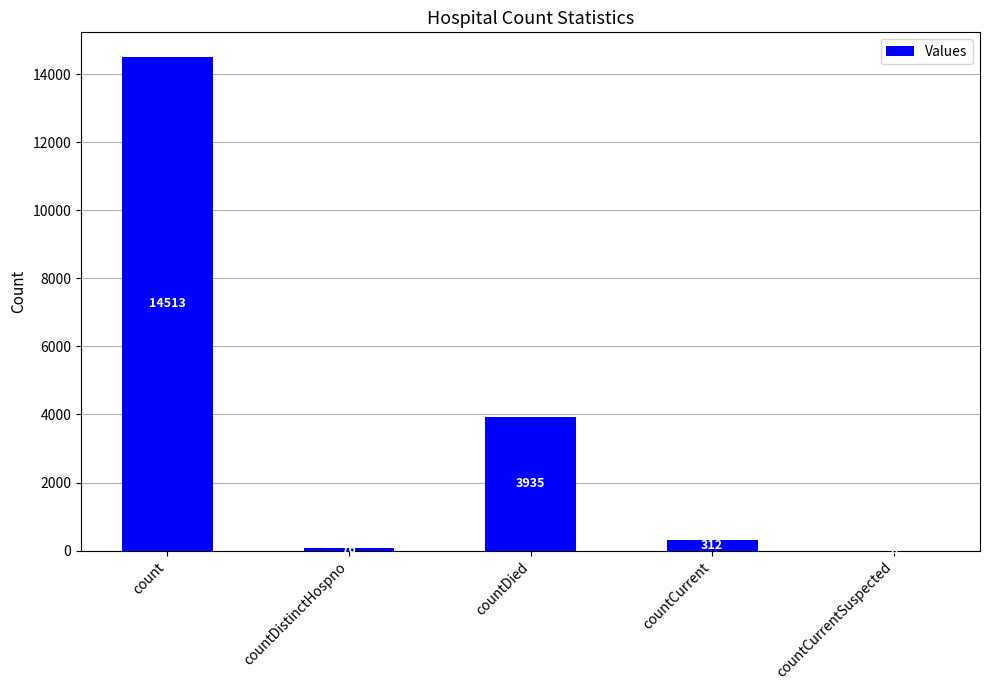

What is the change in value from count to countDied?

-10578